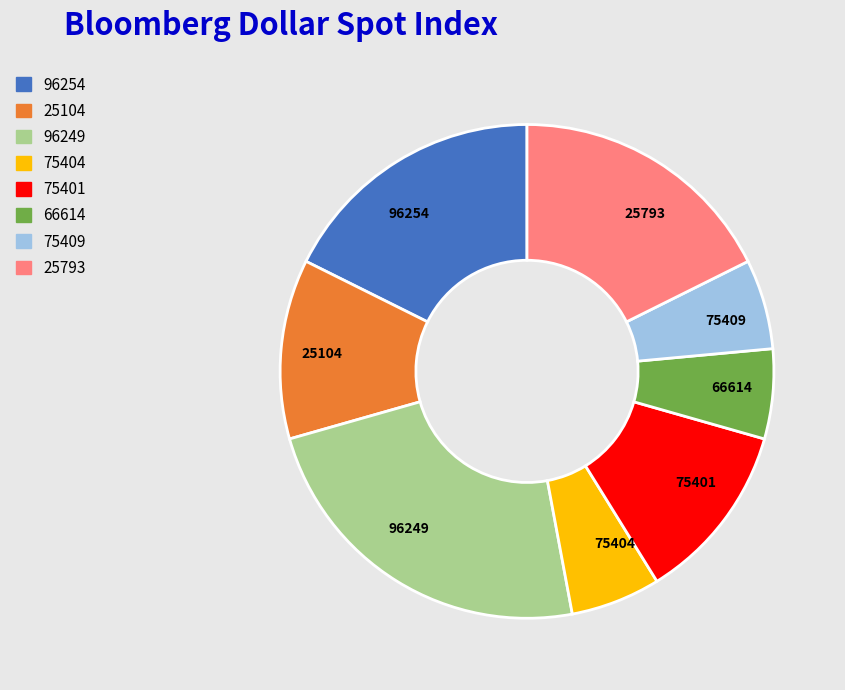

True or false: 75404 accounts for 16% of the total.

False